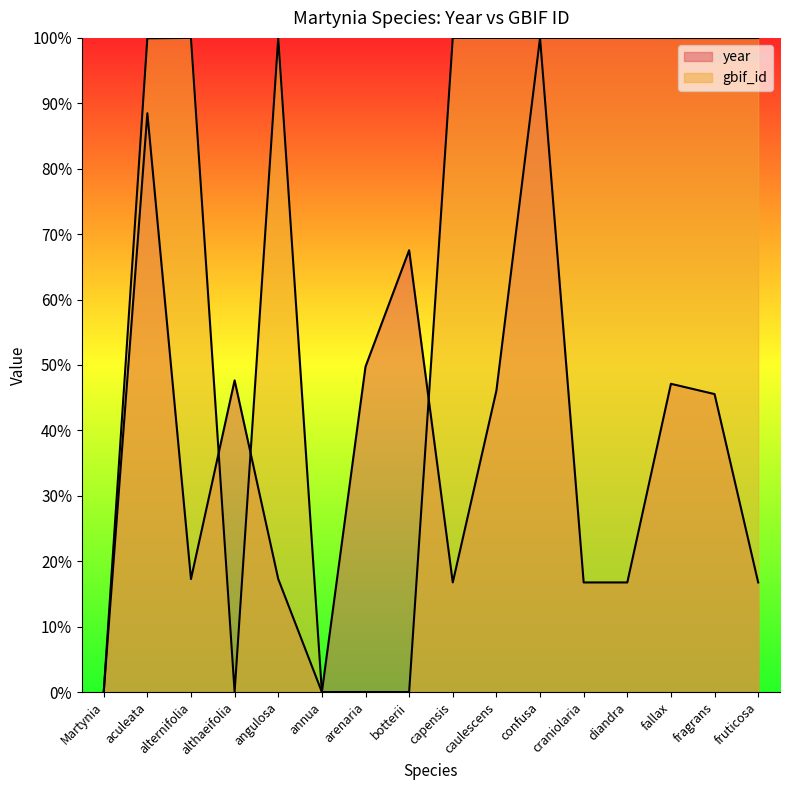

What is the label of the 12th point from the left?

craniolaria